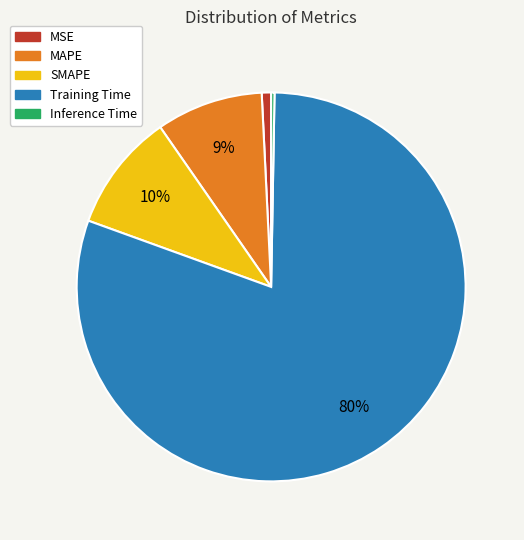

To the nearest percent, what is the average slice percentage?

20%